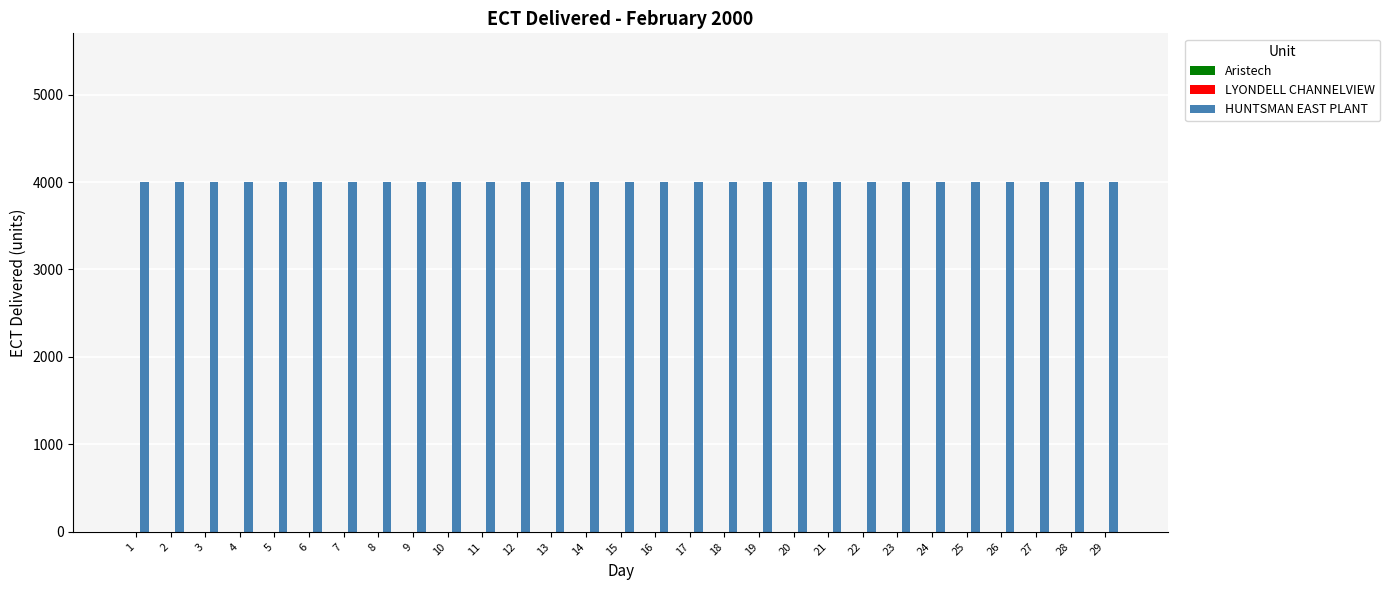

Rank the series by their maximum value, from lowest to highest.

Aristech, LYONDELL CHANNELVIEW, HUNTSMAN EAST PLANT